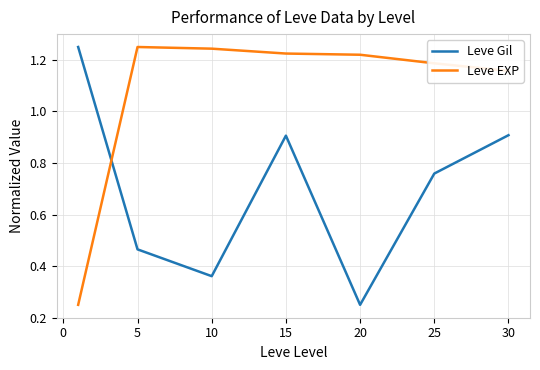

List the series in order of their overall mean, highest first.

Leve EXP, Leve Gil